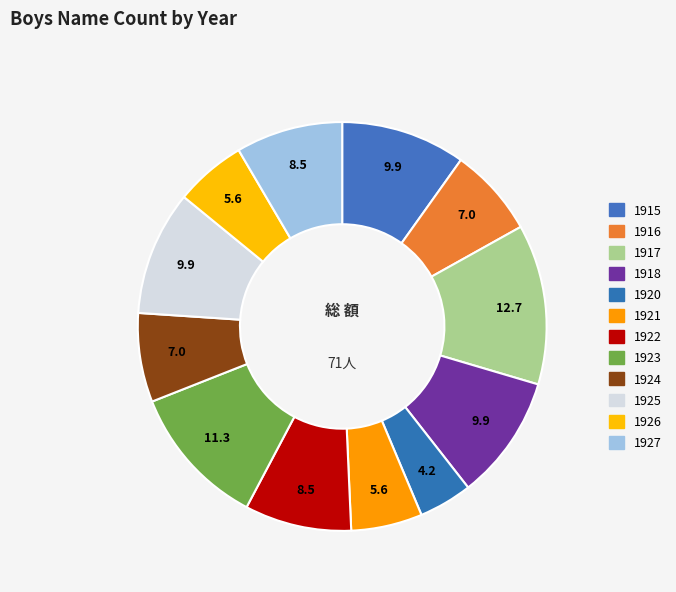

What is the total percentage of 1923 and 1920?

15.5%